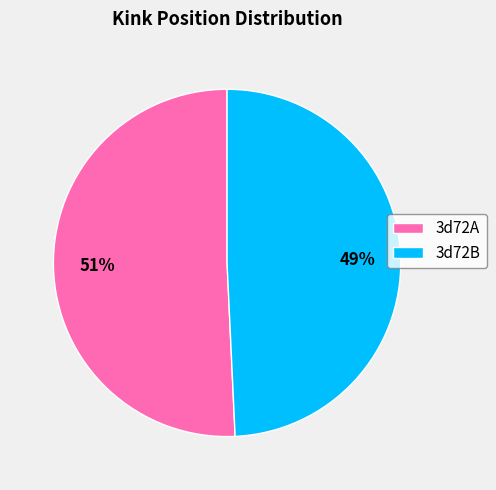

Between 3d72A and 3d72B, which is larger?

3d72A